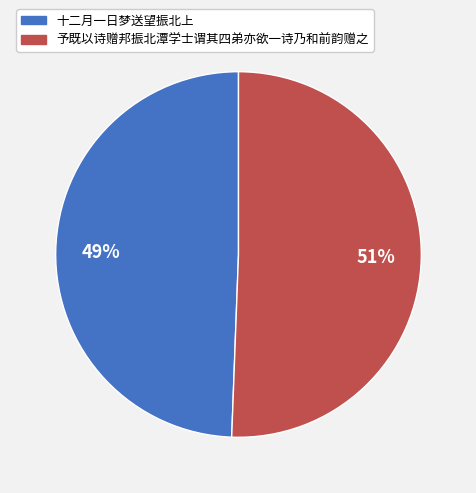

Combined, do 予既以诗赠邦振北潭学士谓其四弟亦欲一诗乃和前韵赠之 and 十二月一日梦送望振北上 account for over 50%?

Yes